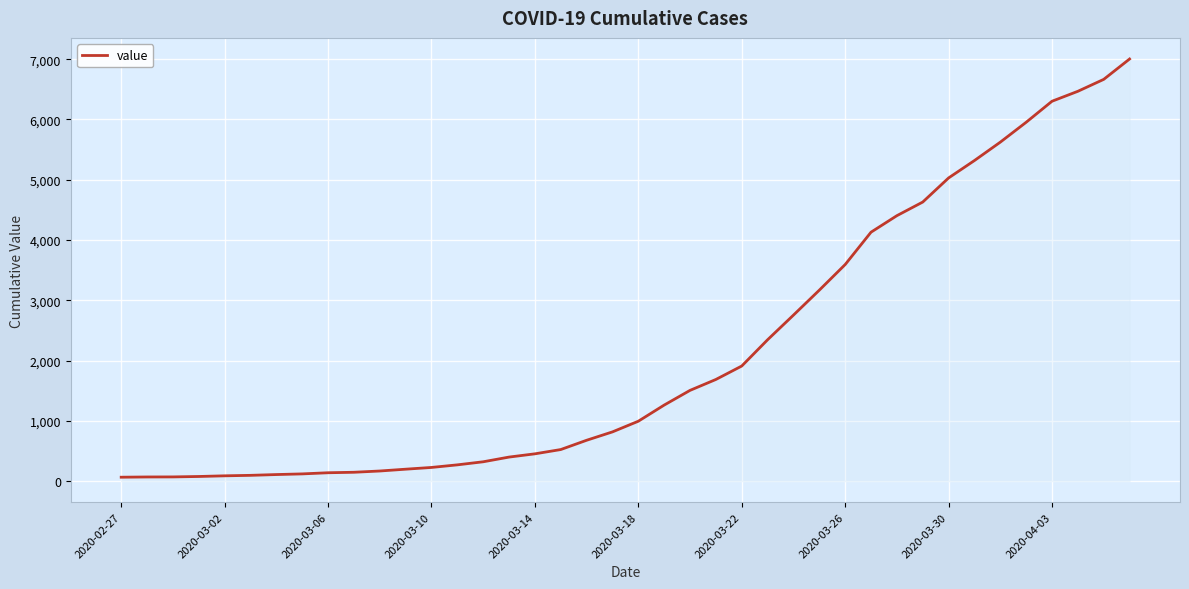

What is the average value?

2144